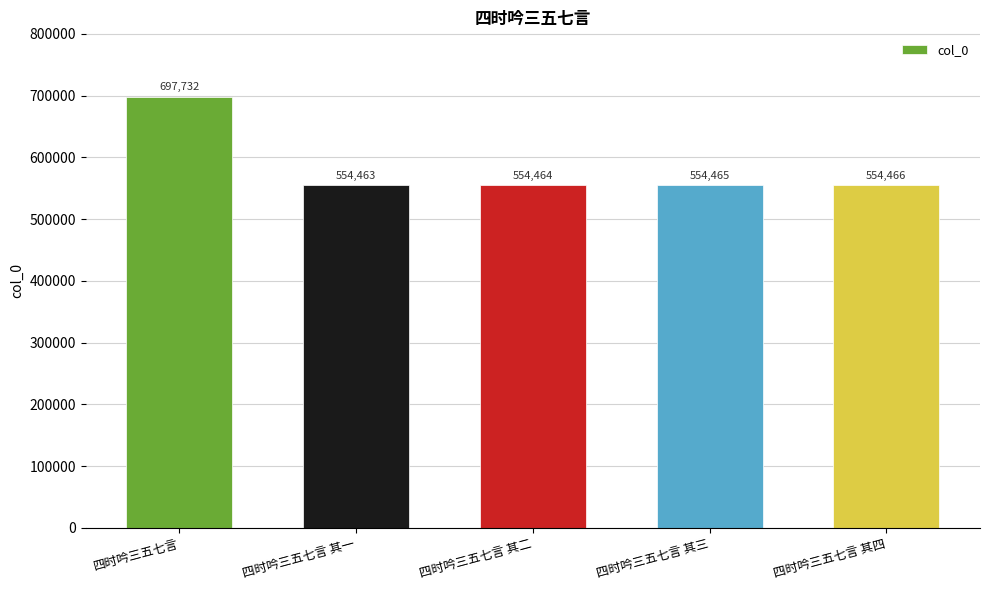

Which has a higher value, 四时吟三五七言 or 四时吟三五七言 其三?

四时吟三五七言